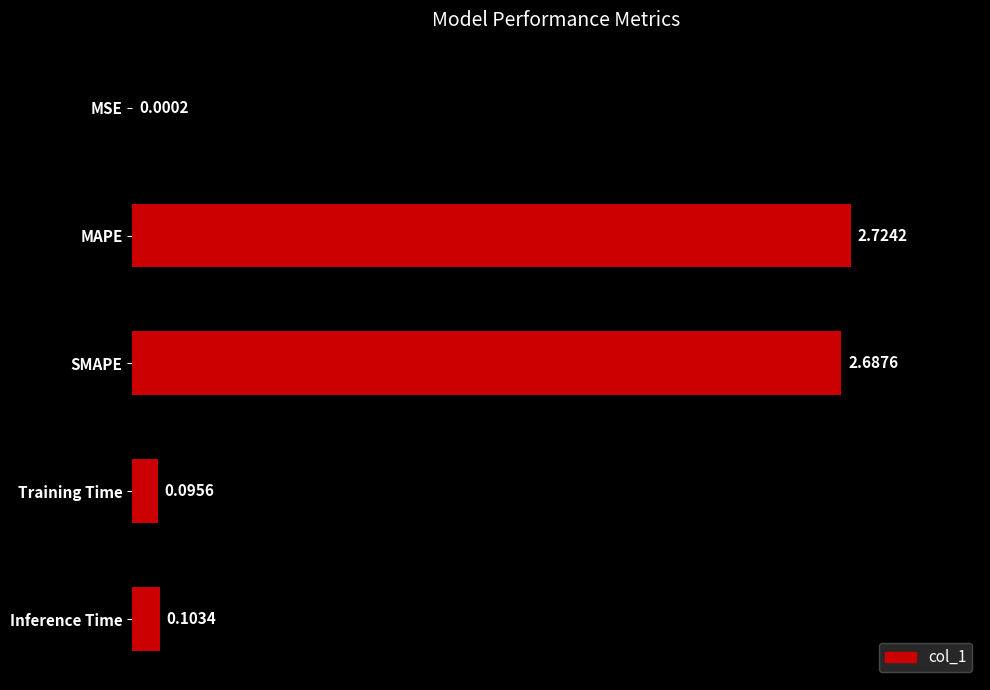

Which has a higher value, MAPE or Inference Time?

MAPE